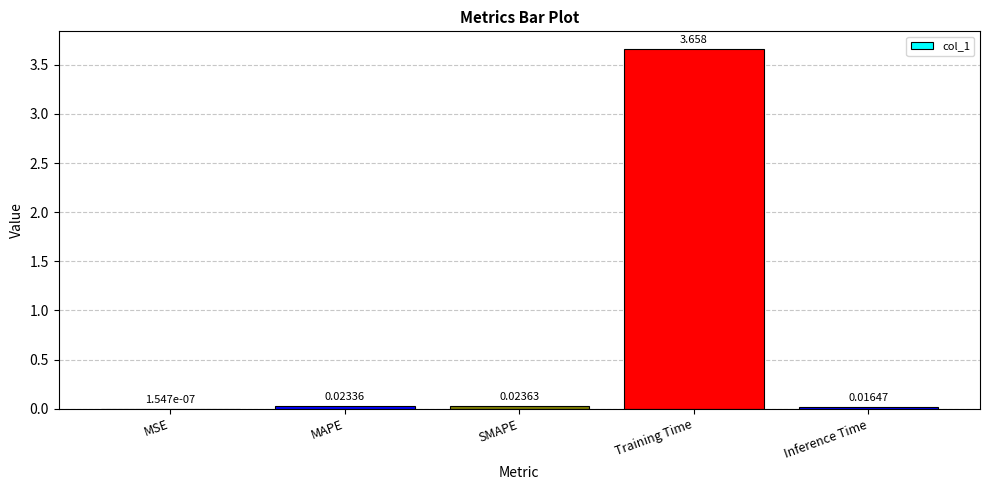

At which category does the chart reach its peak across all series?

Training Time